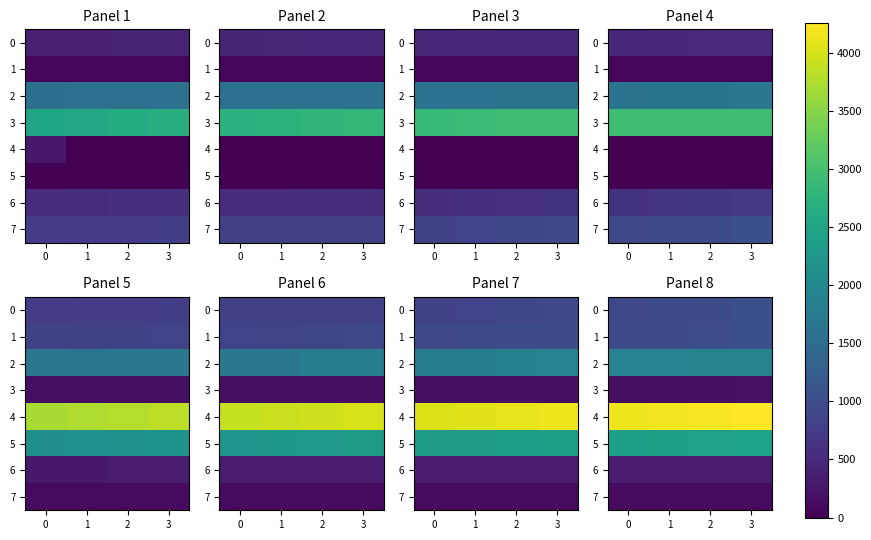

Between 1 and 3, which is larger?

3